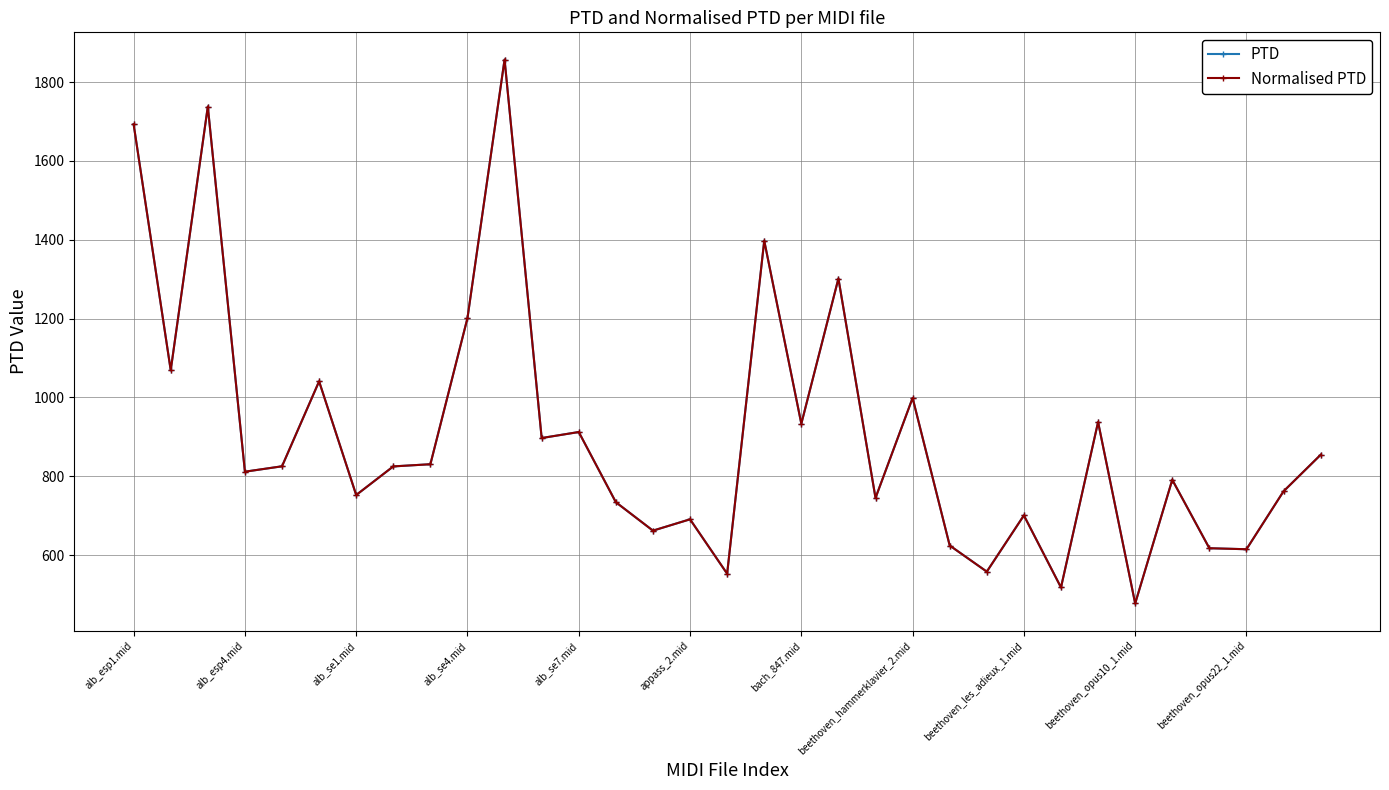

List the series in order of their peak value, highest first.

PTD, Normalised PTD